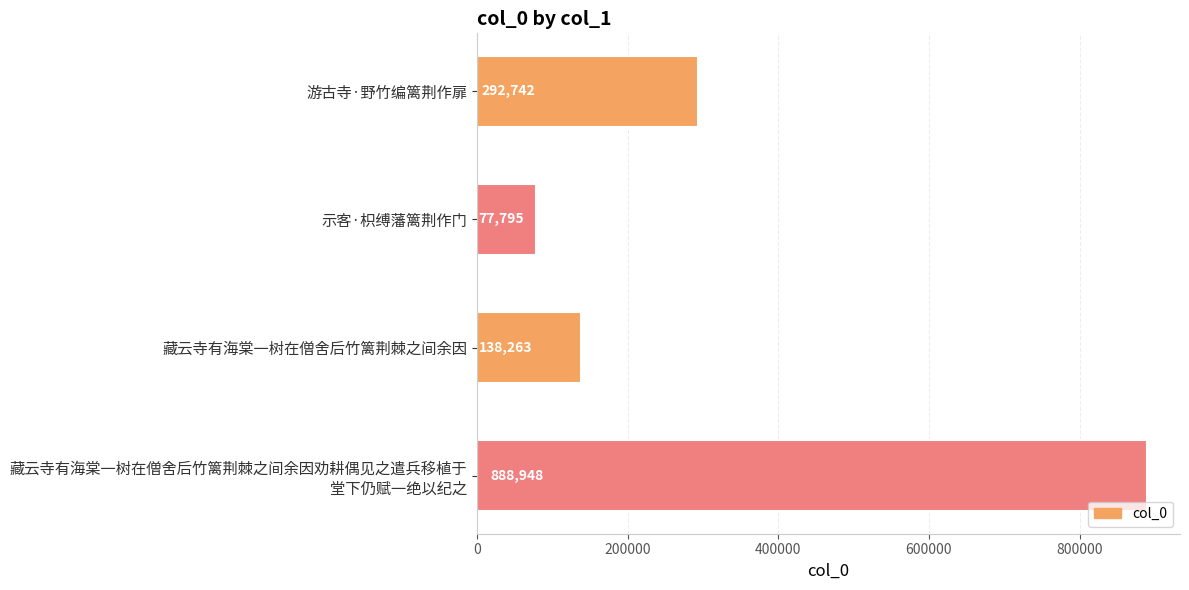

What is the average value?

349437